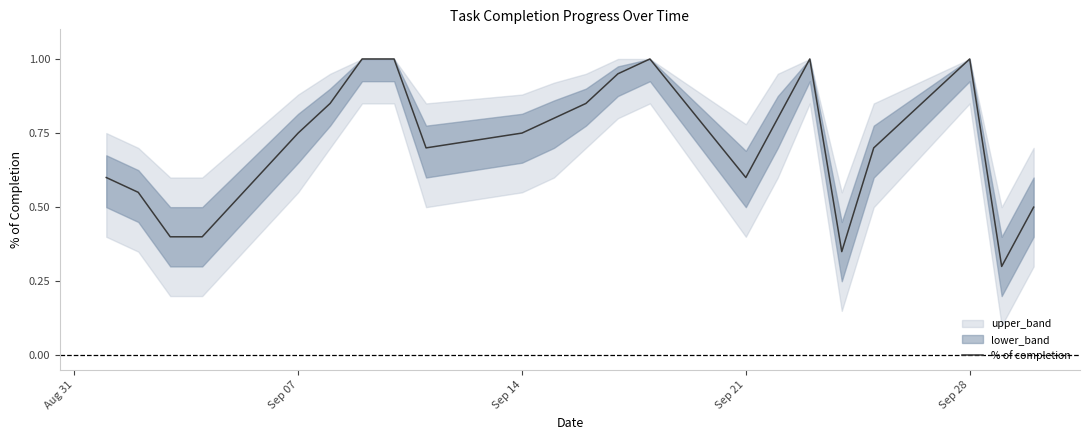

True or false: % of completion has a value of 0.6 at Sep 21.

True